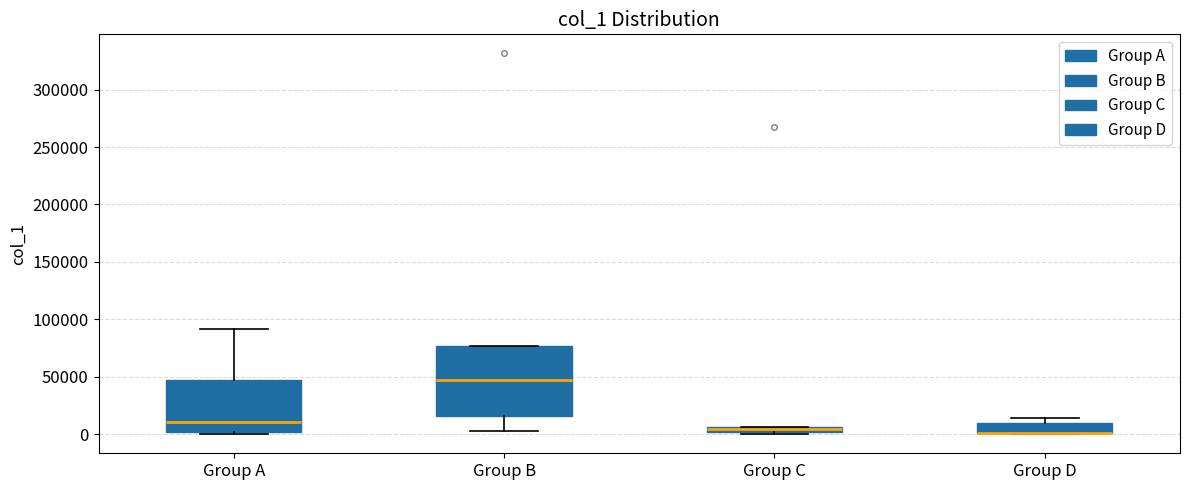

Where is the lower edge of the box for Group D on the y-axis? The values are not printed on the chart, so give them approximately, as read against the axis.

0